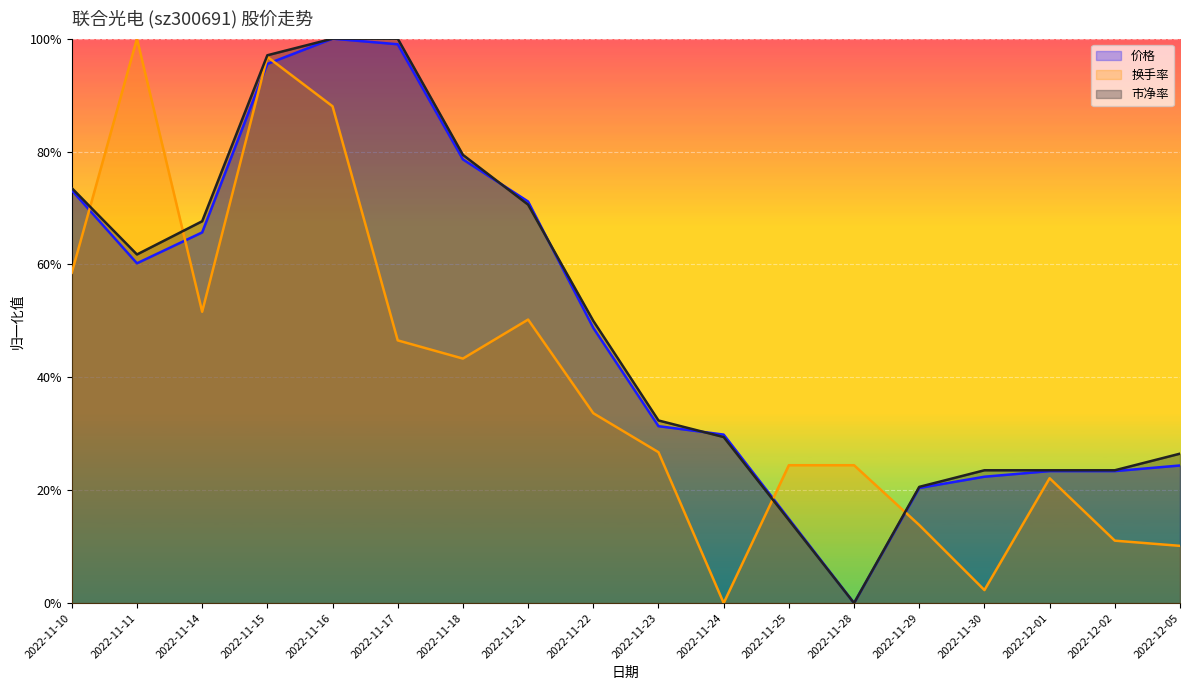

Which series changed the most between 2022-11-11 and 2022-11-24?

换手率